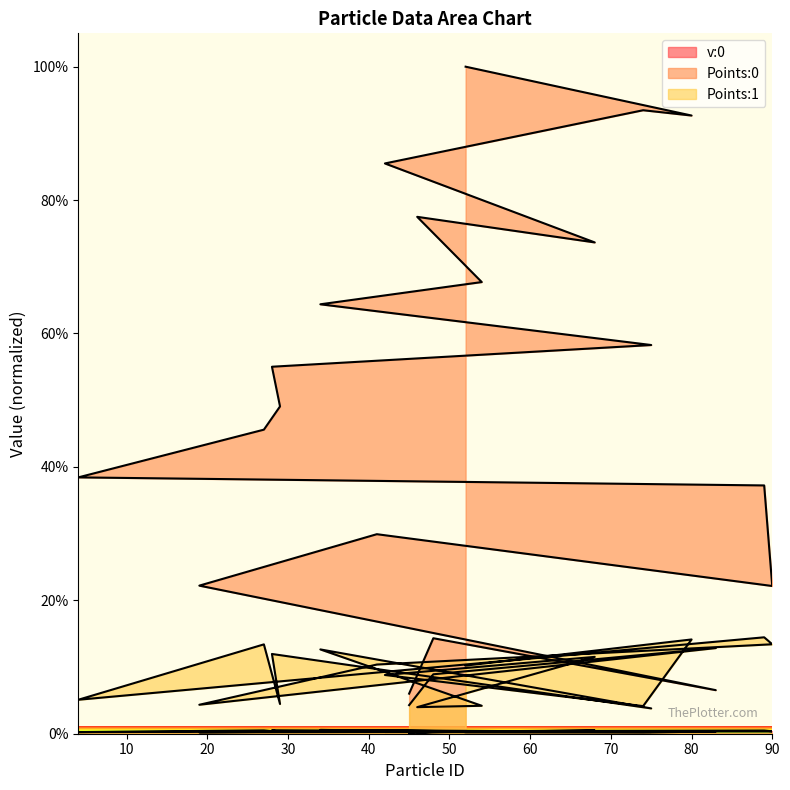

How many interior local peaks does the Points:0 series have?

4